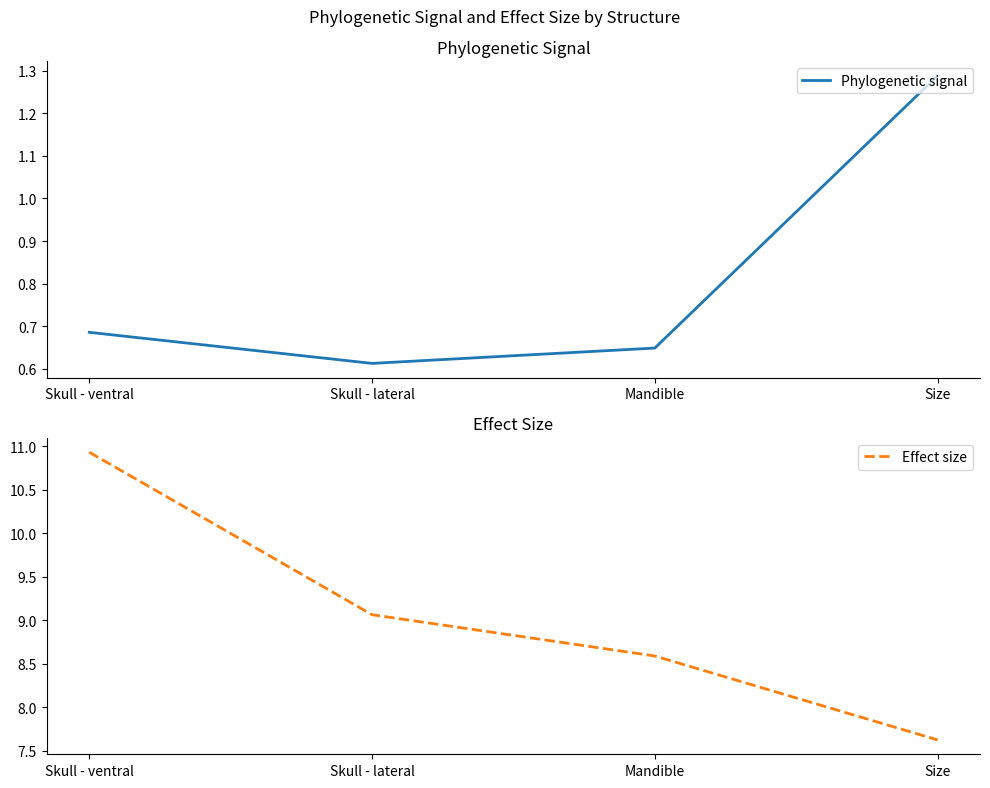

What is the difference between the maximum and minimum values in the Phylogenetic signal series?

0.7